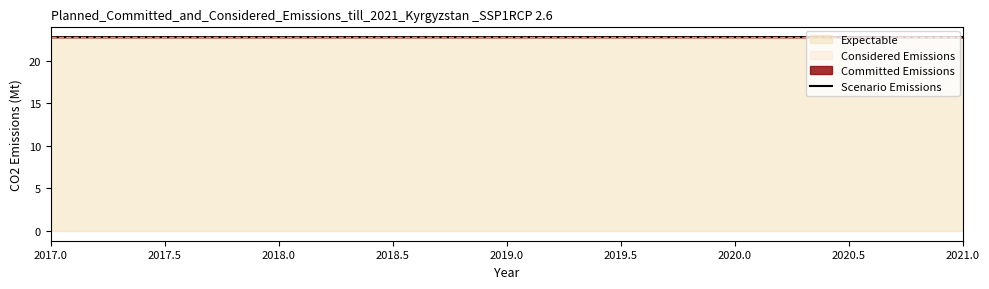

What is the lowest value of the Scenario Emissions series?

22.8